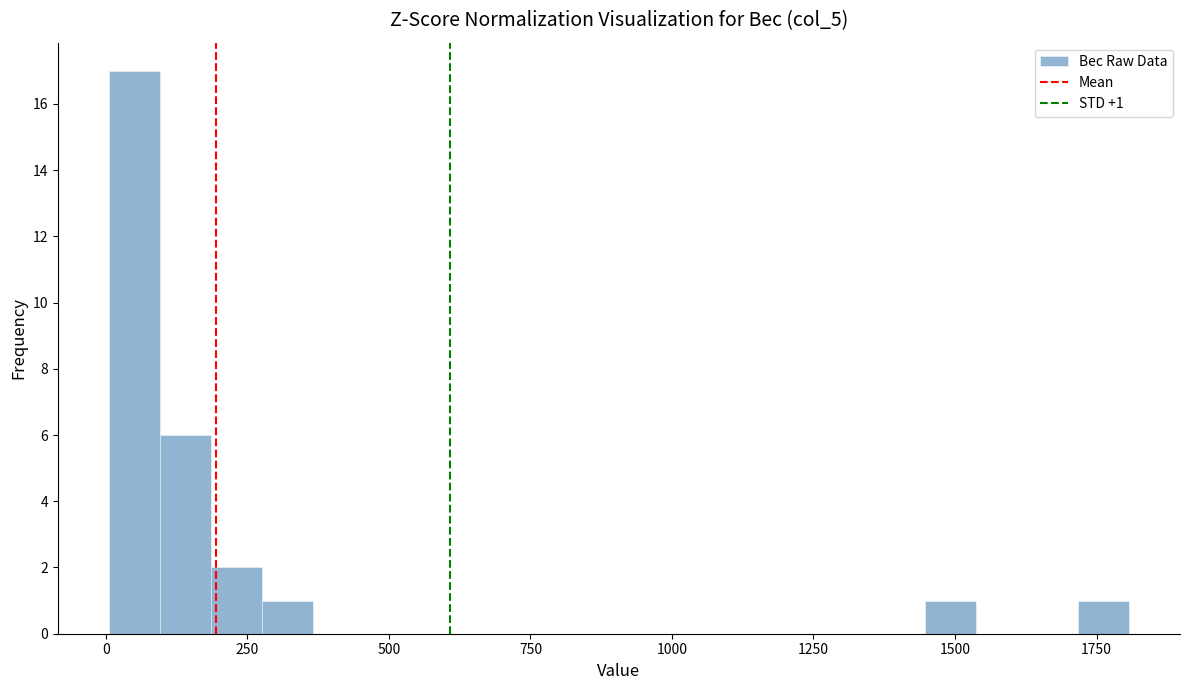

Around what value on the x-axis is the tallest bar? Give the approximate position of its centre, as read against the axis.

50